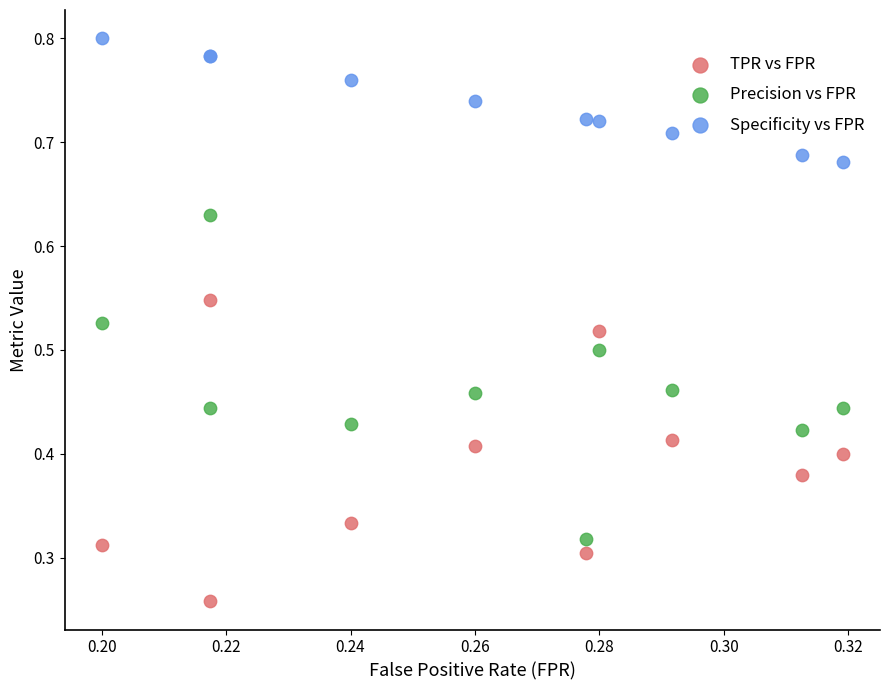

Which series contains the lowest Y value?

TPR vs FPR